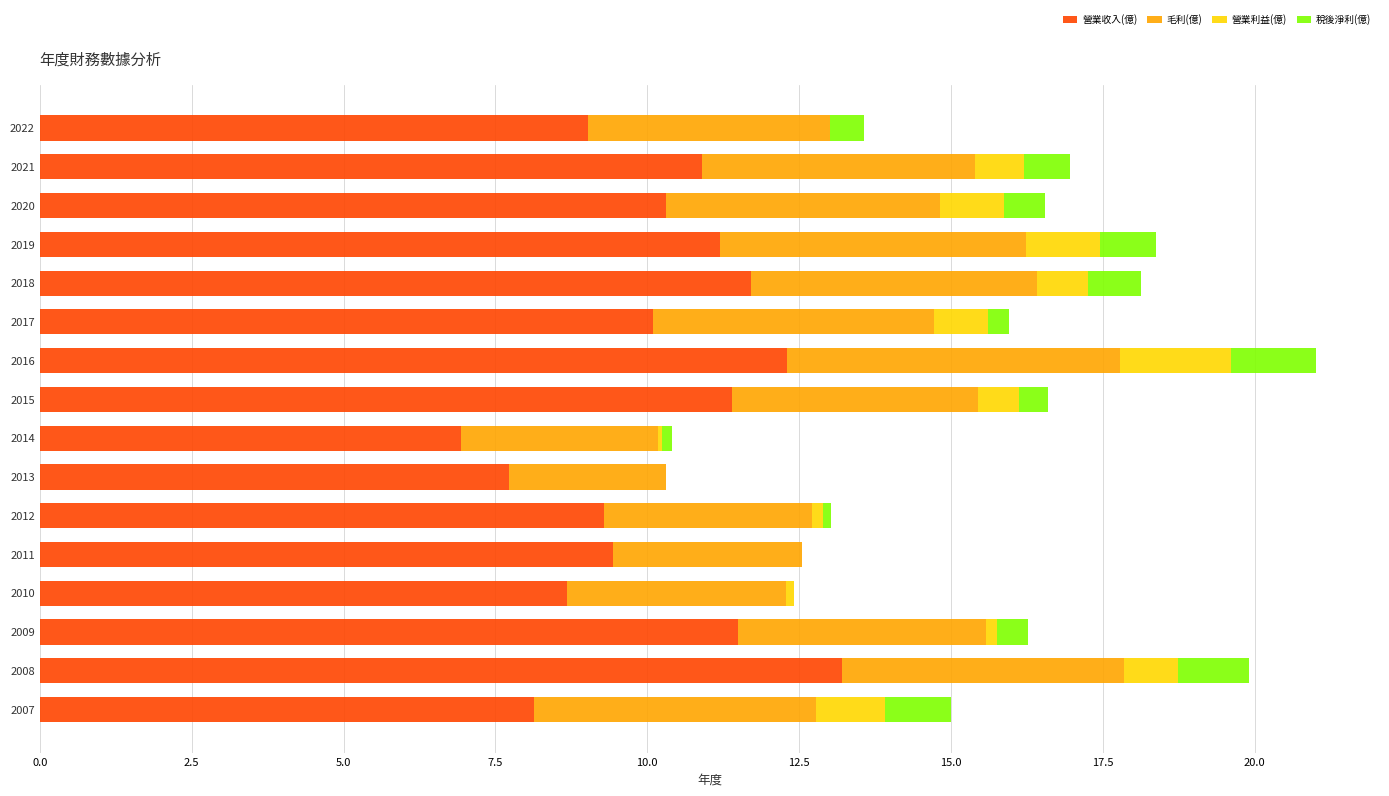

True or false: 營業收入(億) has a value of 10.3 at 2020.

True